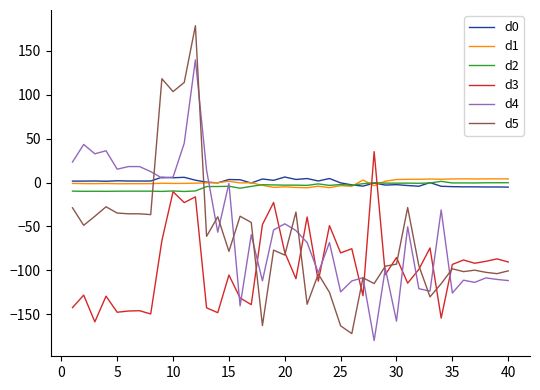

How many lines are shown in the chart?

6